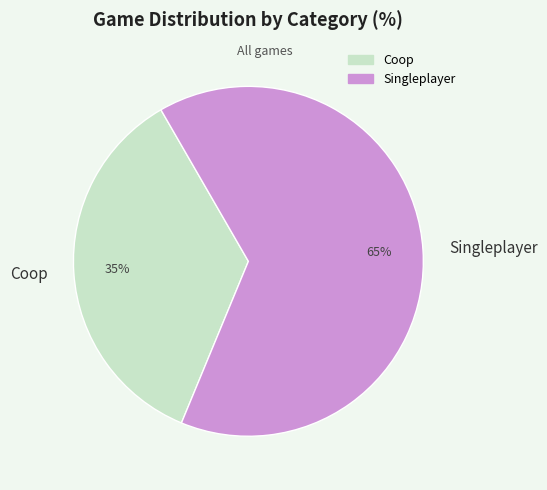

To the nearest percent, what portion does Coop represent?

35%